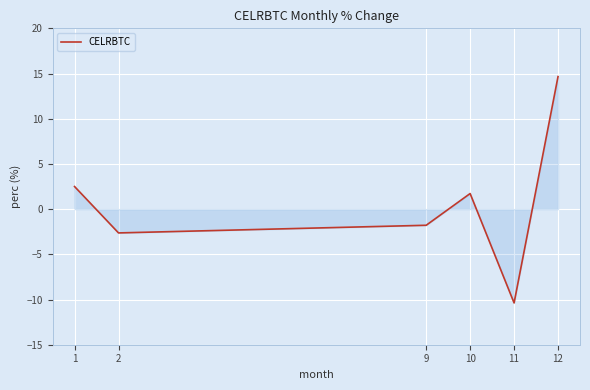

What is the maximum value shown in the chart?

14.7